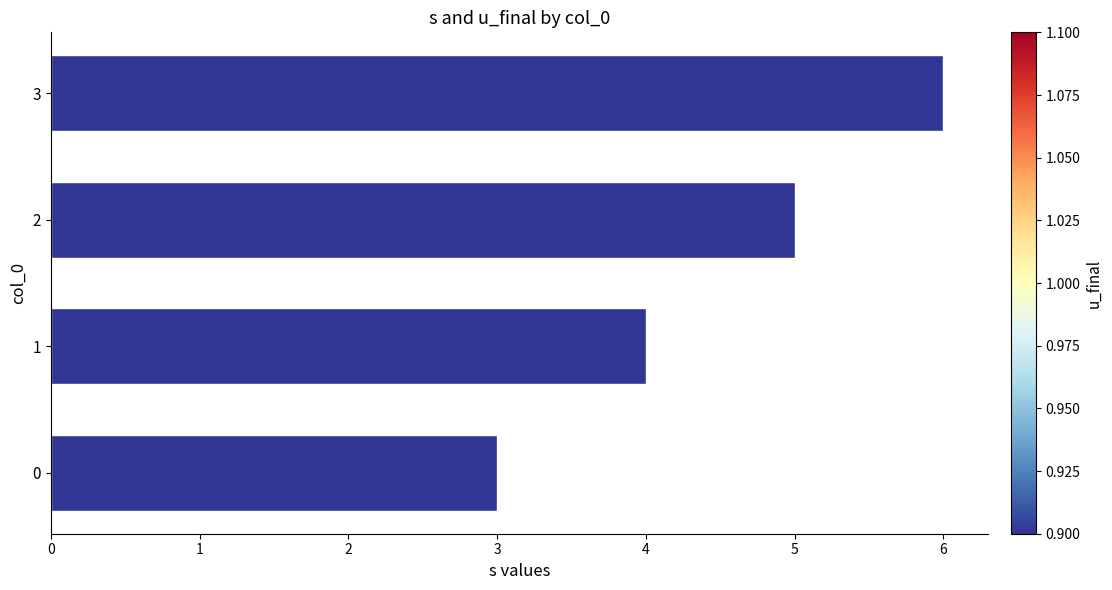

The chart shows a value of 8 at 3. True or false?

False